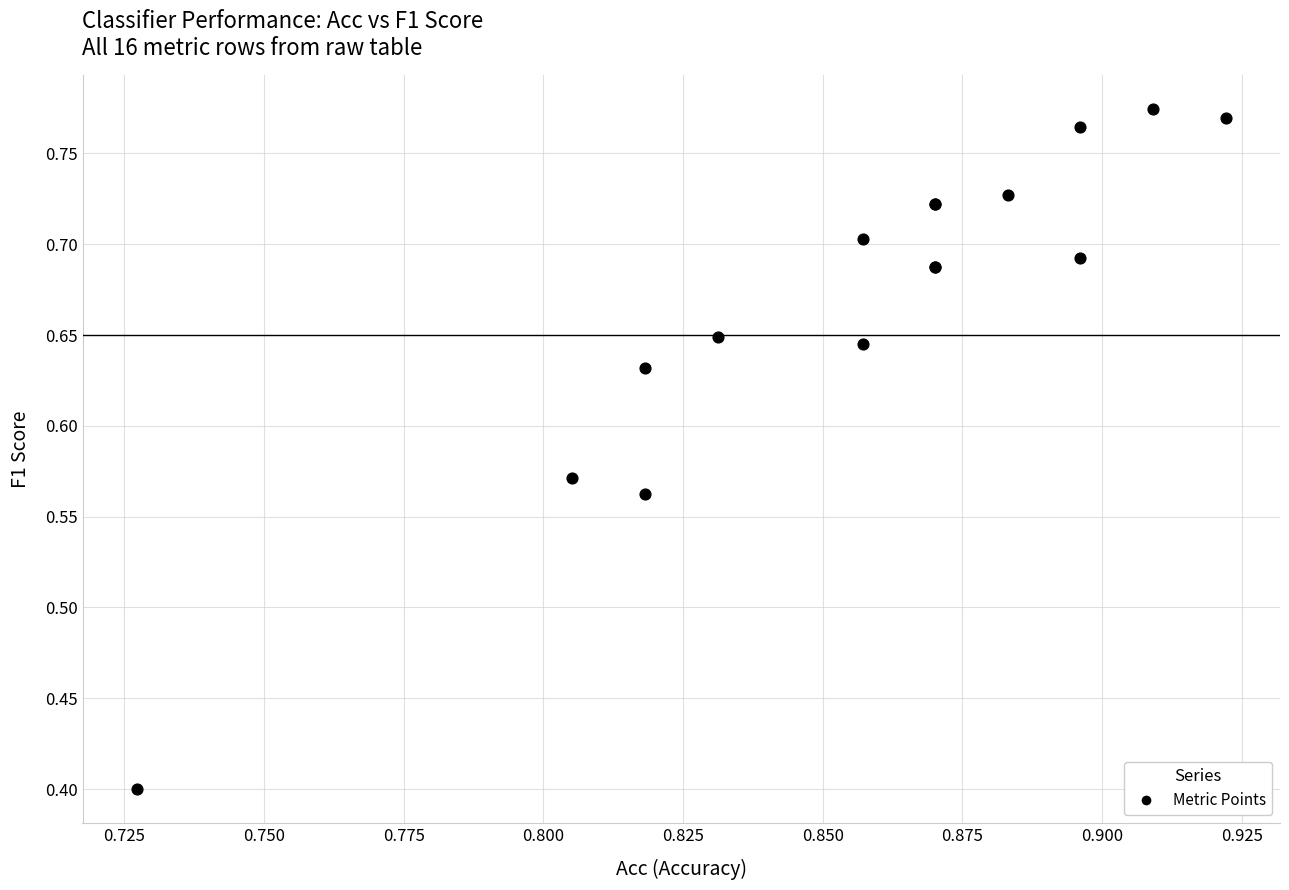

What Y value in the scatter plot is closest to 0?

0.4